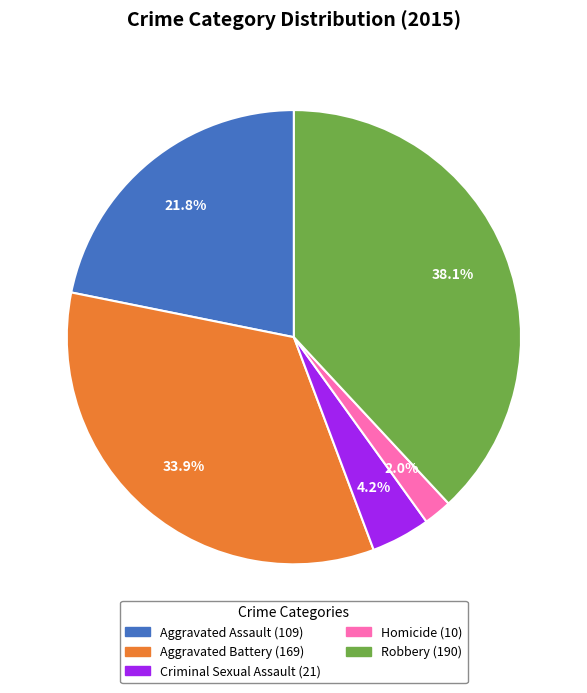

To the nearest percent, what is the difference between the largest and smallest slice percentages?

36%